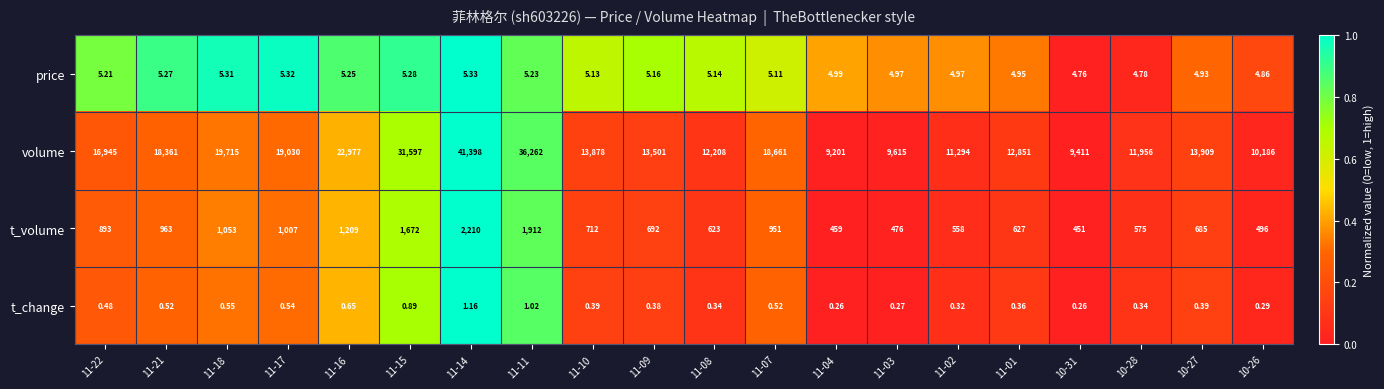

Rank the series at 10-26 from lowest to highest value.

t_change, price, t_volume, volume